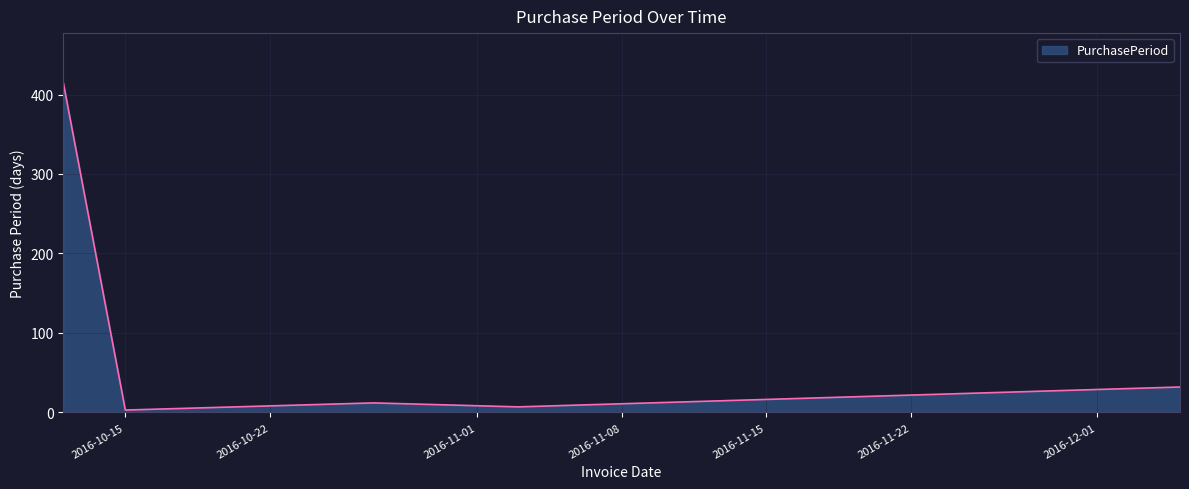

What is the maximum value shown in the chart?

415